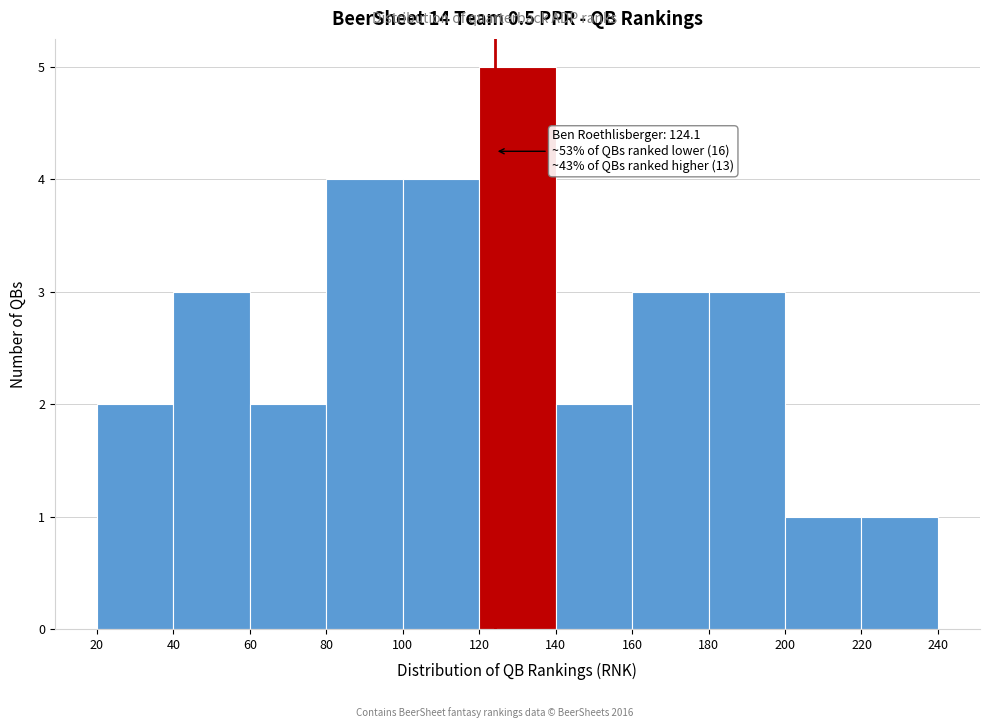

Over which range of the x-axis is the bar tallest?

120 to 140